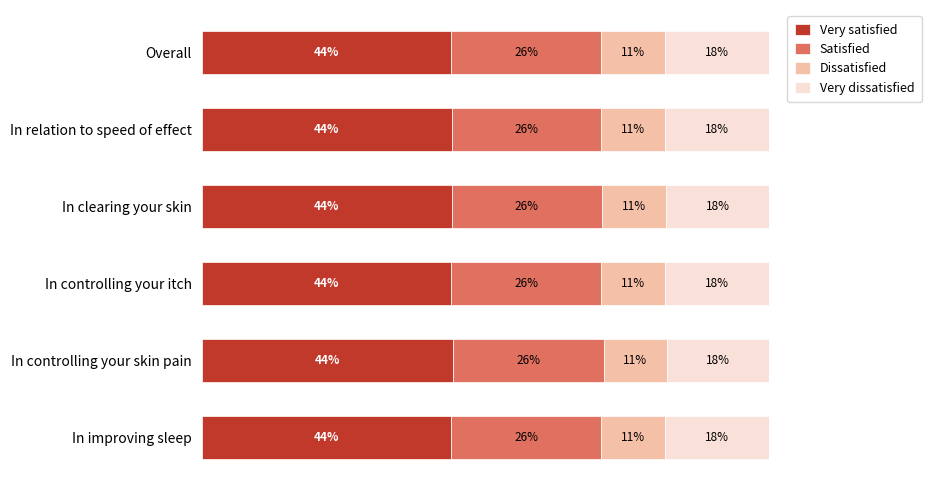

What are all the series names shown in the legend?

Very satisfied, Satisfied, Dissatisfied, Very dissatisfied